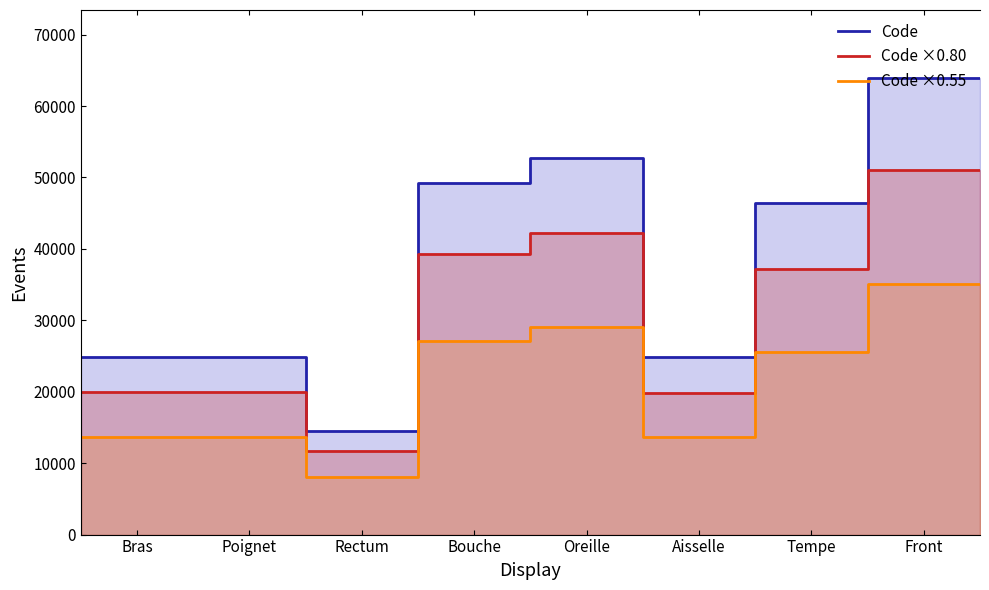

True or false: Code ×0.55 (outline) and Code ×0.80 (outline) cross at least once.

False